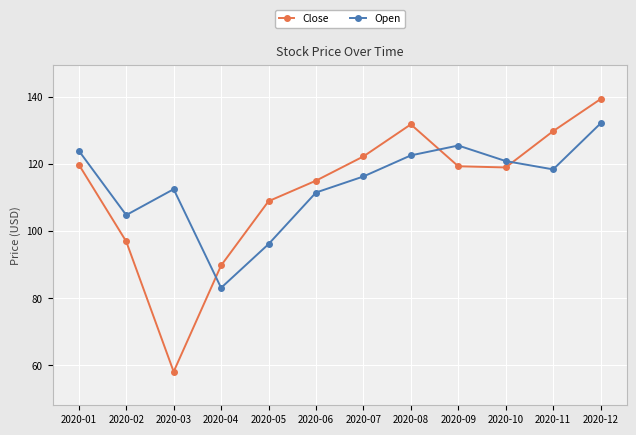

Is the value of Open at 2020-12 greater than the value of Close at 2020-09?

Yes